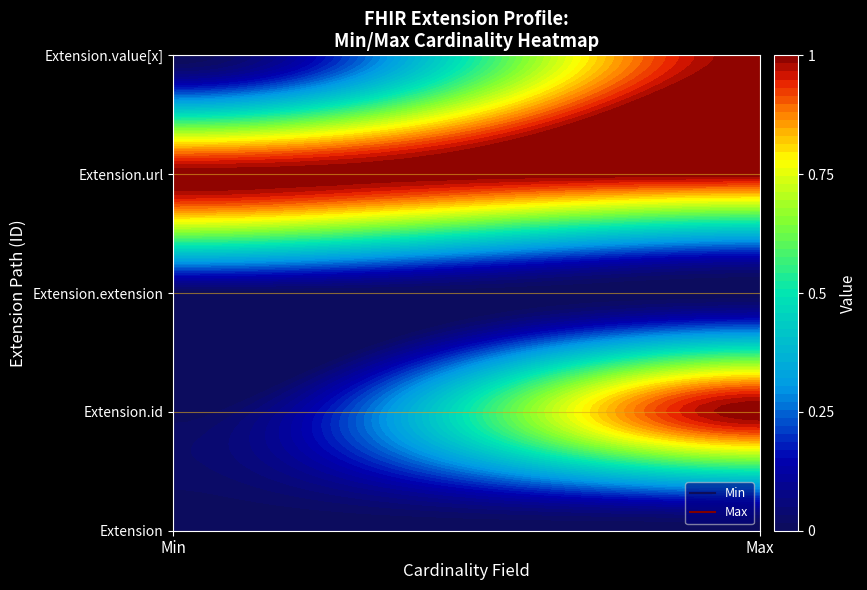

What is the difference between the highest and lowest values at Extension.id?

1